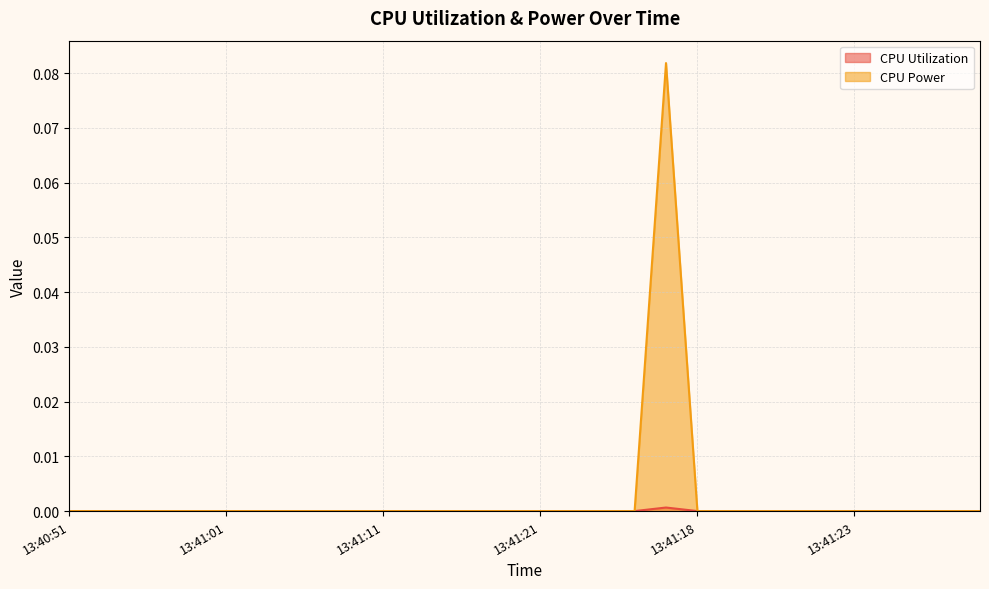

At which label does CPU Power reach its minimum?

13:40:51